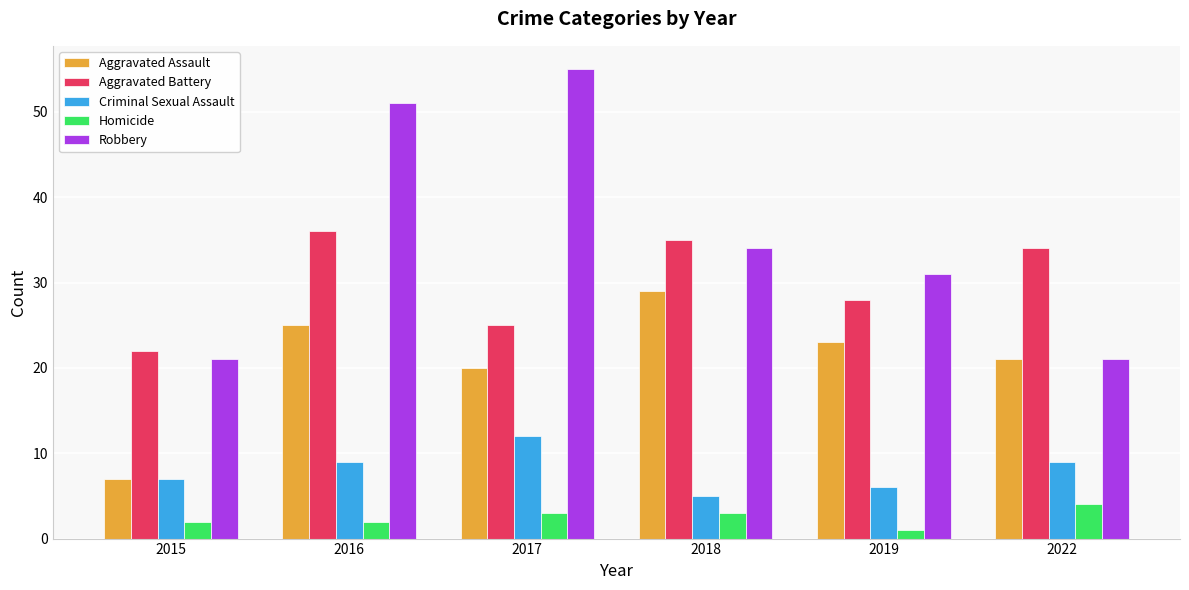

What is the difference between the maximum and second lowest values in the Robbery series?

34